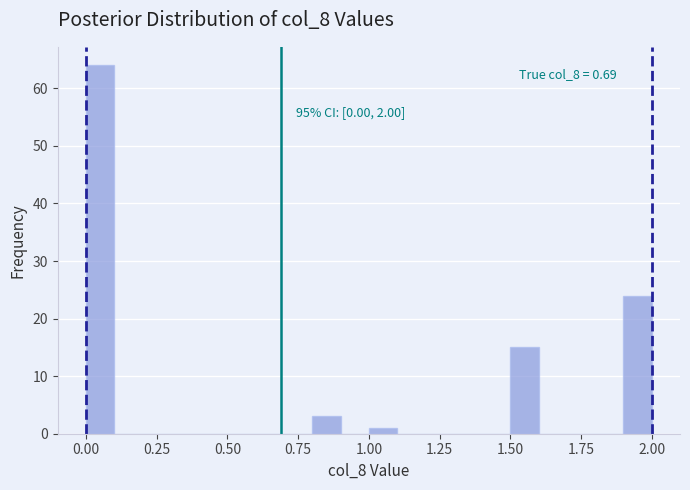

Around what value on the x-axis is the tallest bar? Give the approximate position of its centre, as read against the axis.

0.05